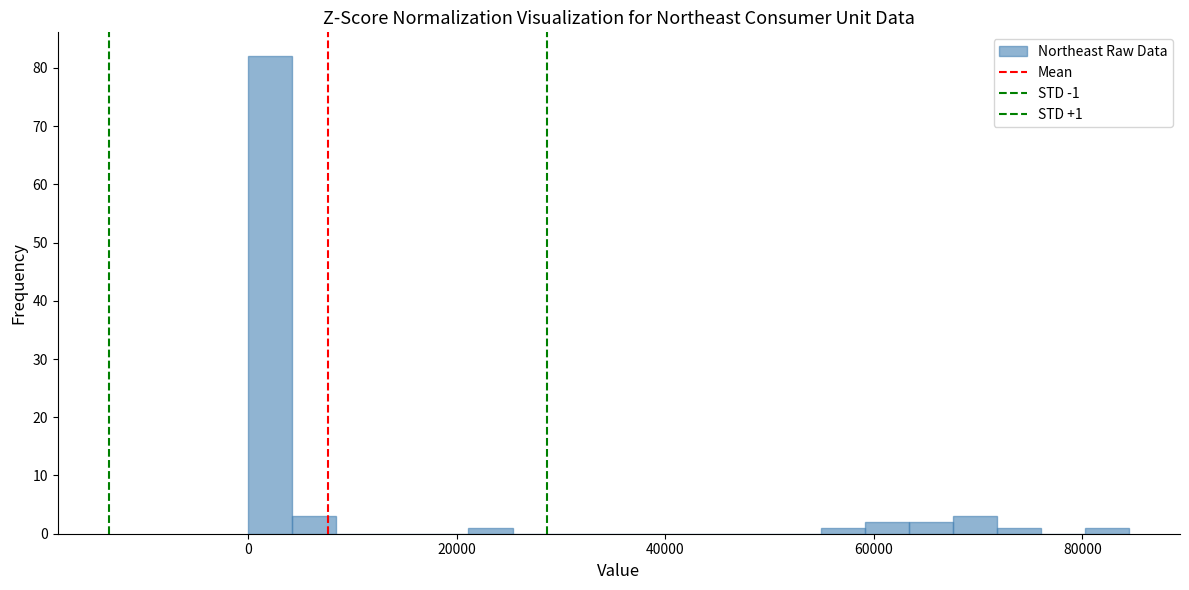

Read against the x-axis, roughly where is the centre of the tallest bar?

2000